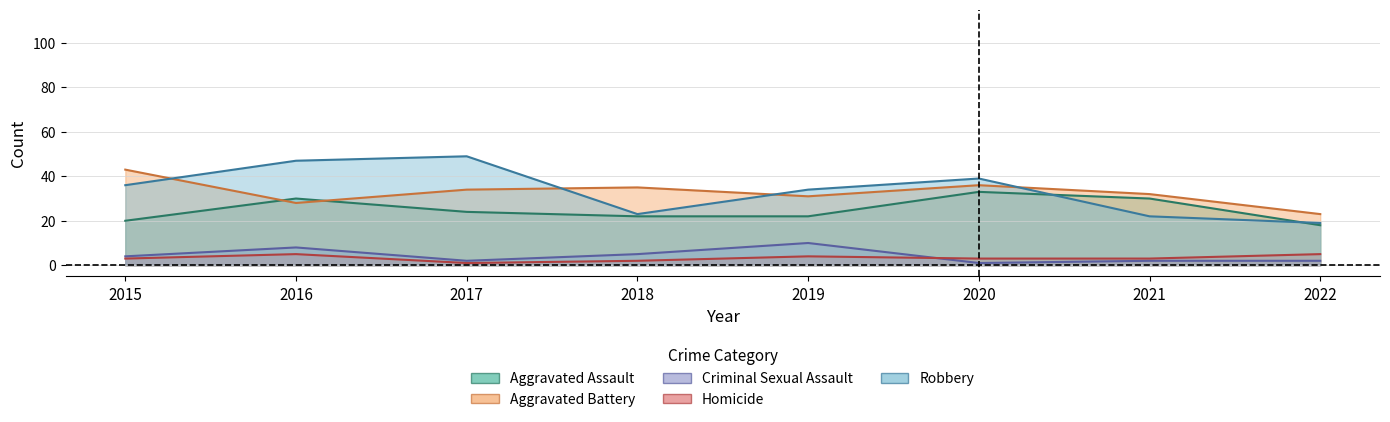

What is the value of the Aggravated Assault point at the 8th from the left?

18